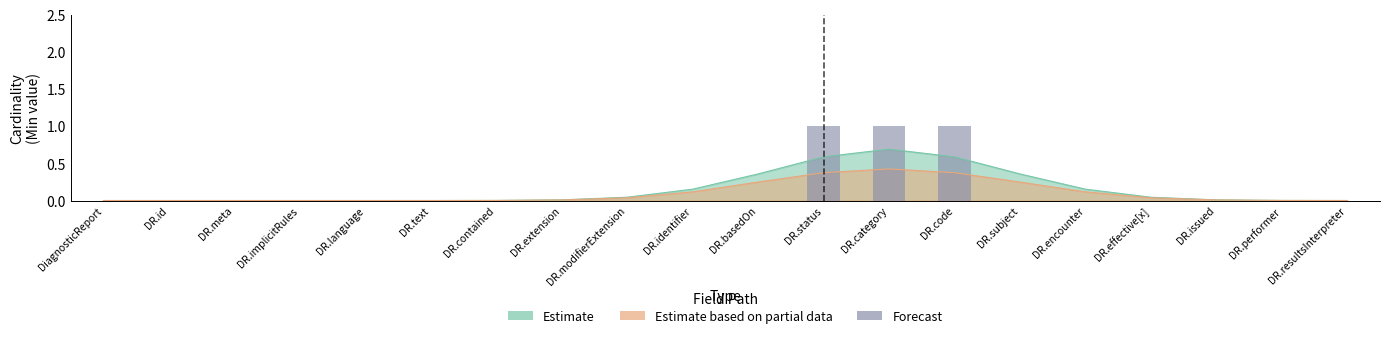

What is the sum of all values?

3